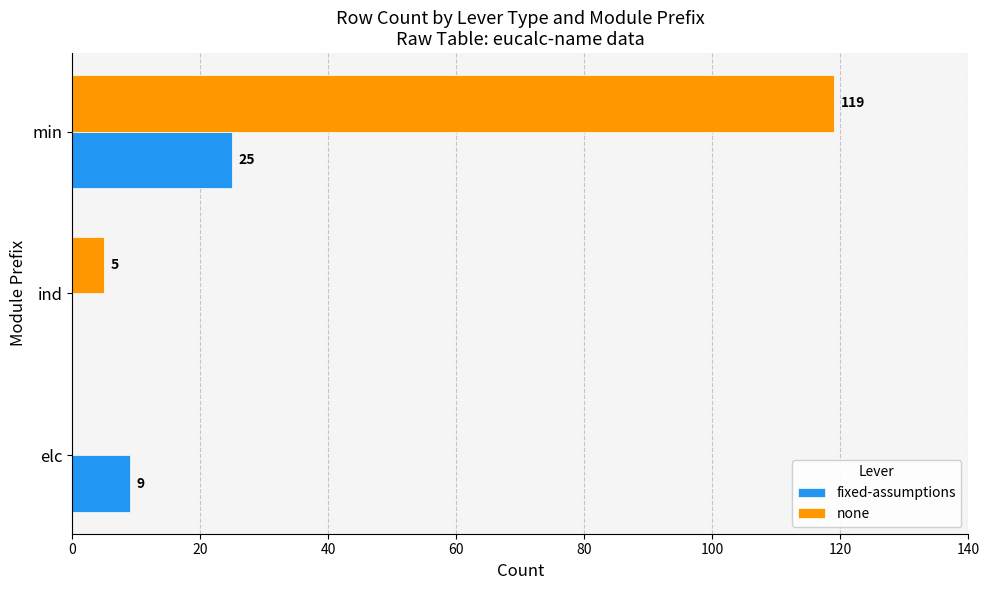

The none series shows 5 at ind. True or false?

True